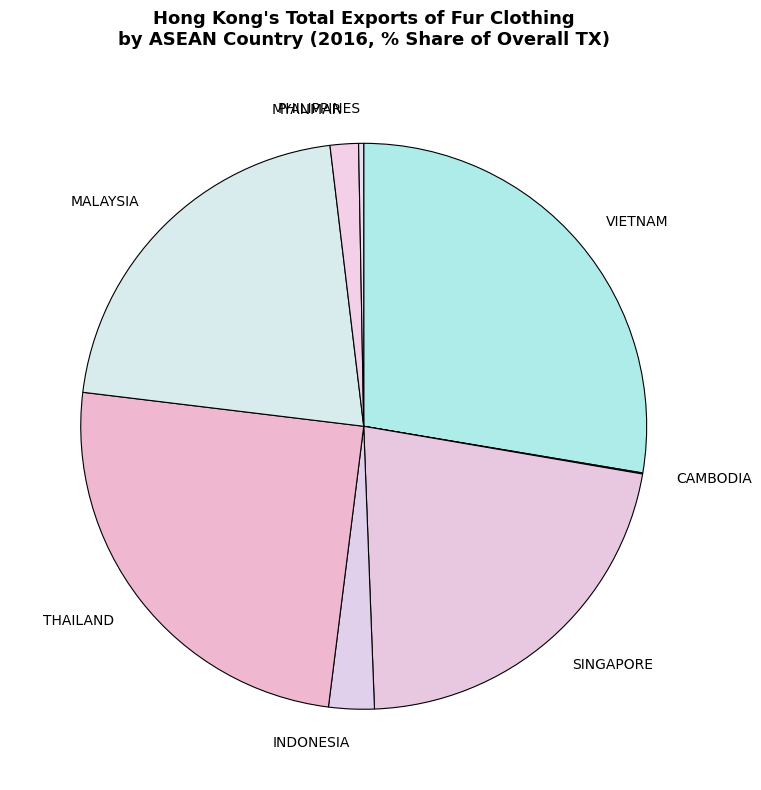

Combined, do SINGAPORE and PHILIPPINES account for over 50%?

No